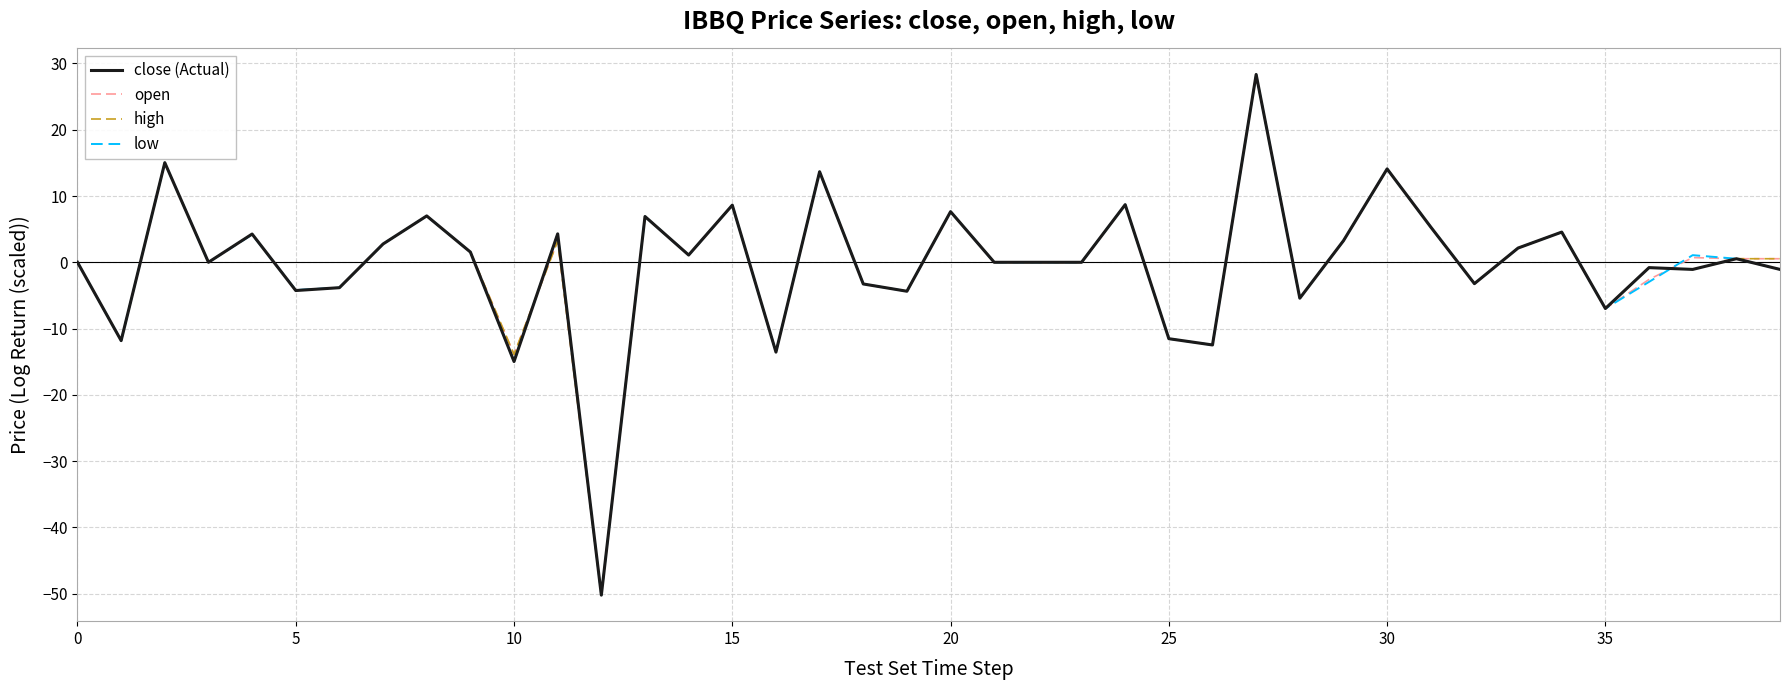

What is the greatest value displayed?

28.3